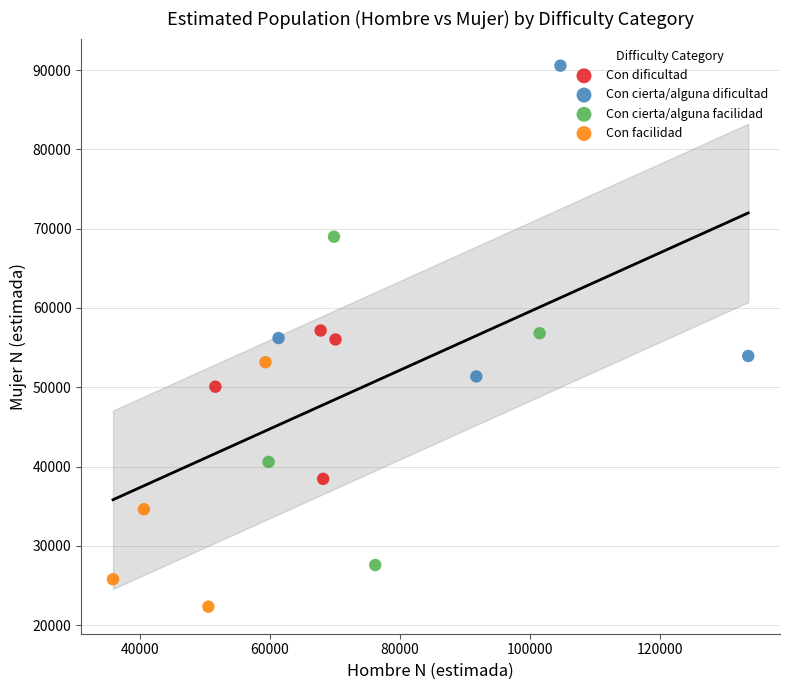

Which series contains the highest Y value?

Con cierta/alguna dificultad